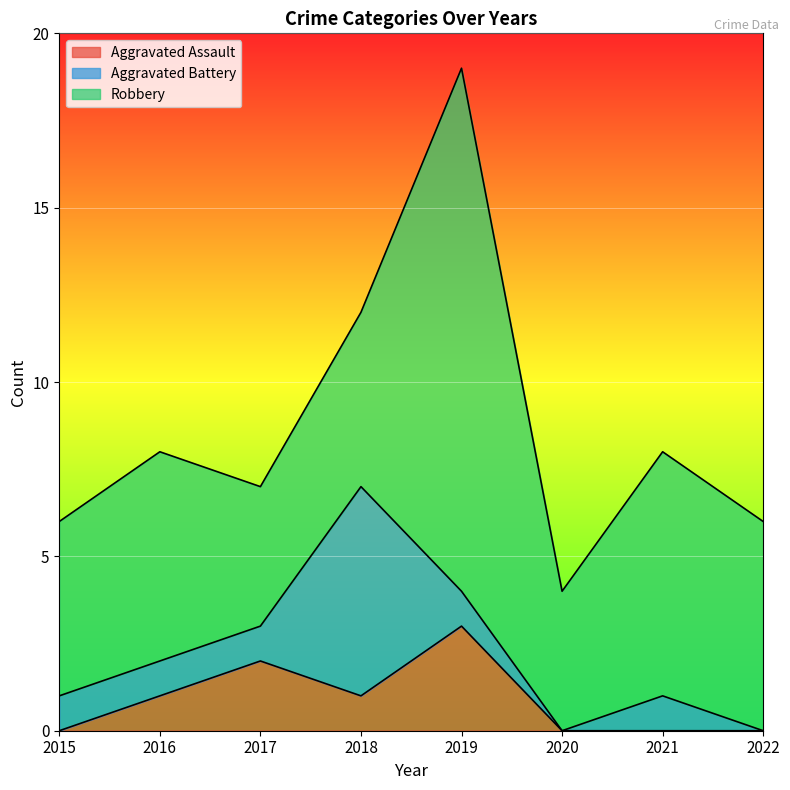

What is the difference between the highest and lowest values at 2022?

6